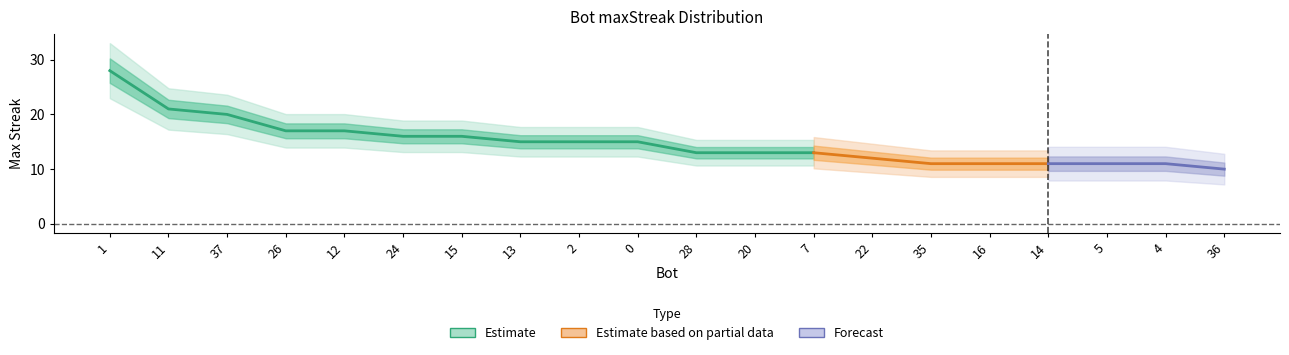

What is the label of the 13th point from the right?

13